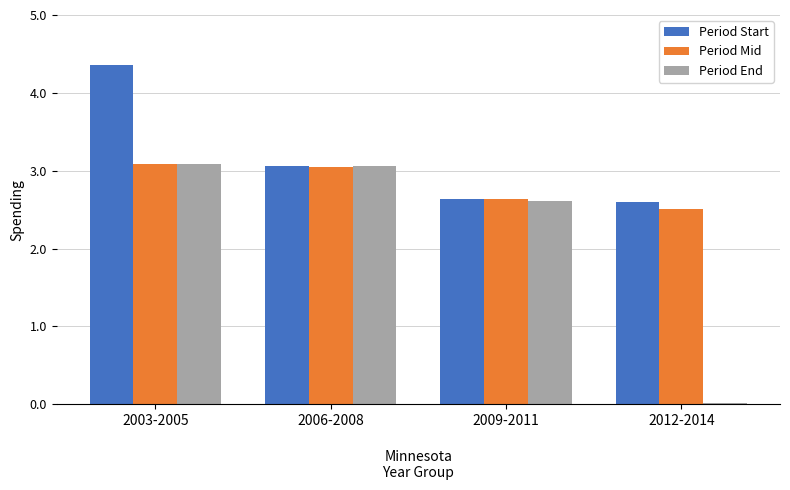

What is the label of the 4th bar from the left?

2012-2014